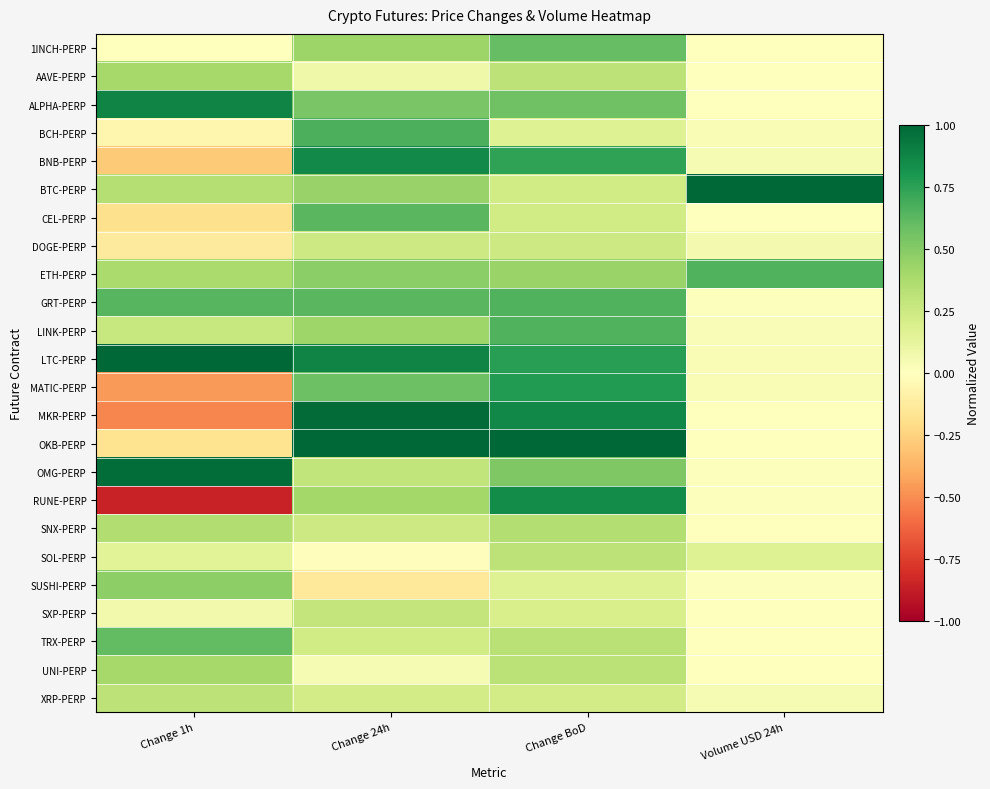

Which has a higher value, Change 1h or Volume USD 24h?

Volume USD 24h